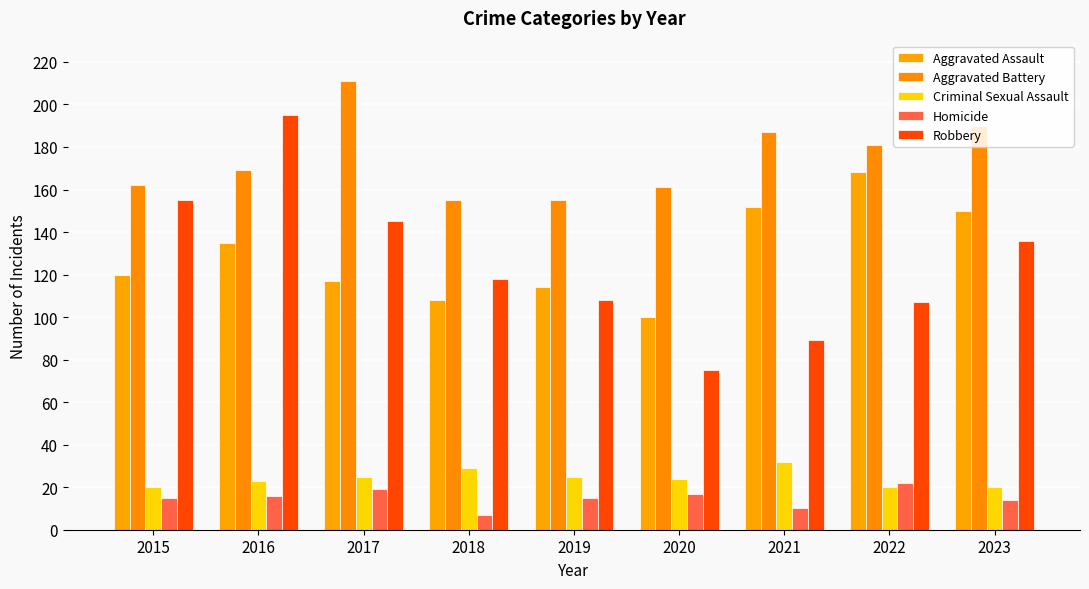

Which series has the largest range (max minus min)?

Robbery